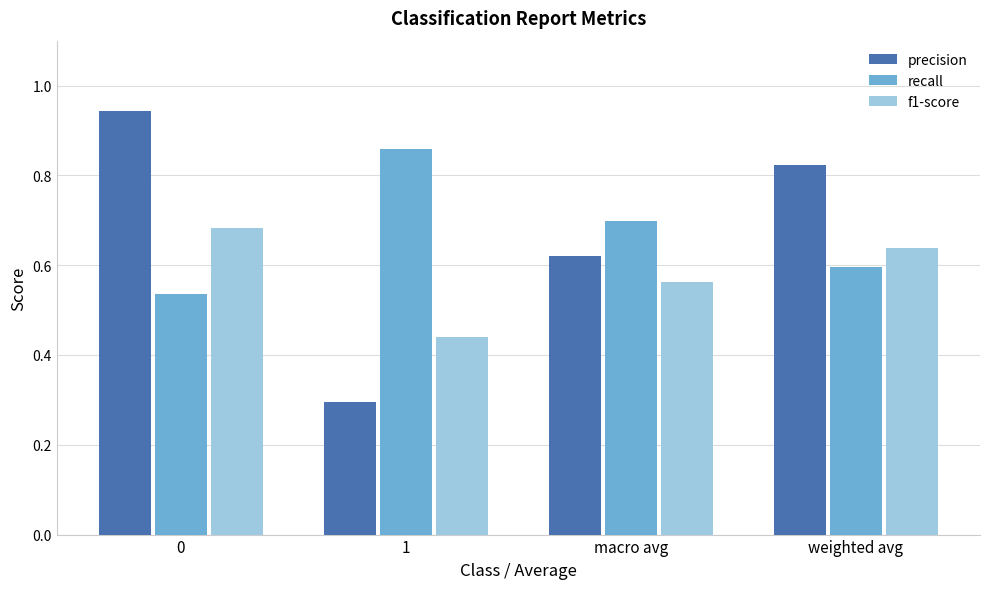

The value of recall at 1 is 1.4. True or false?

False